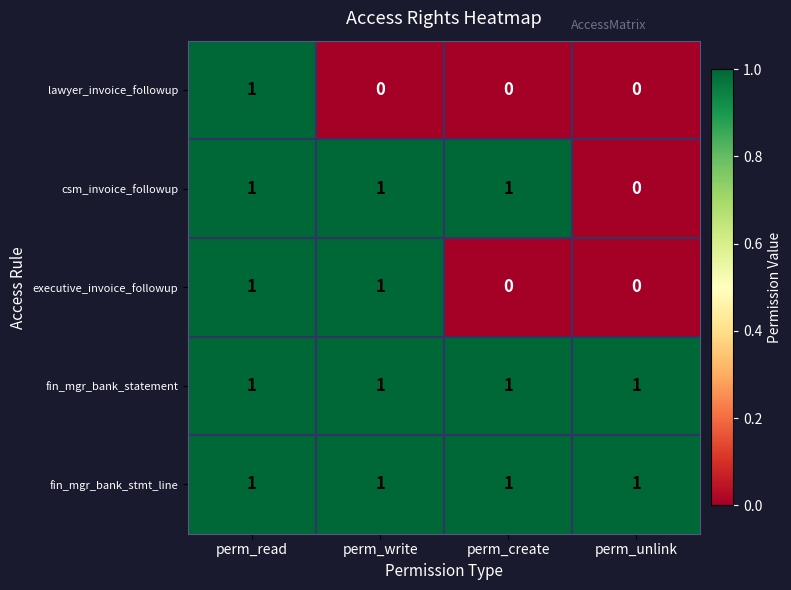

The value of fin_mgr_bank_stmt_line at perm_write is 1. True or false?

True